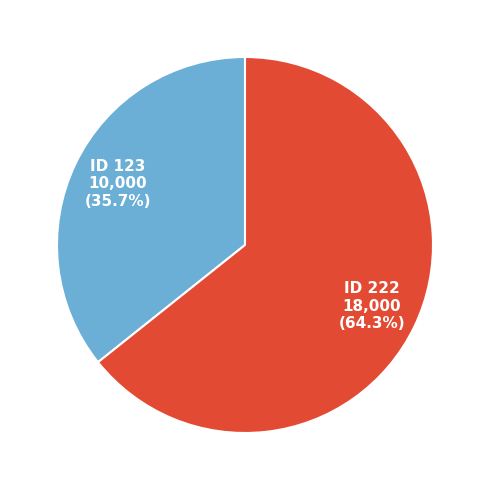

Count the number of slices in the pie.

2